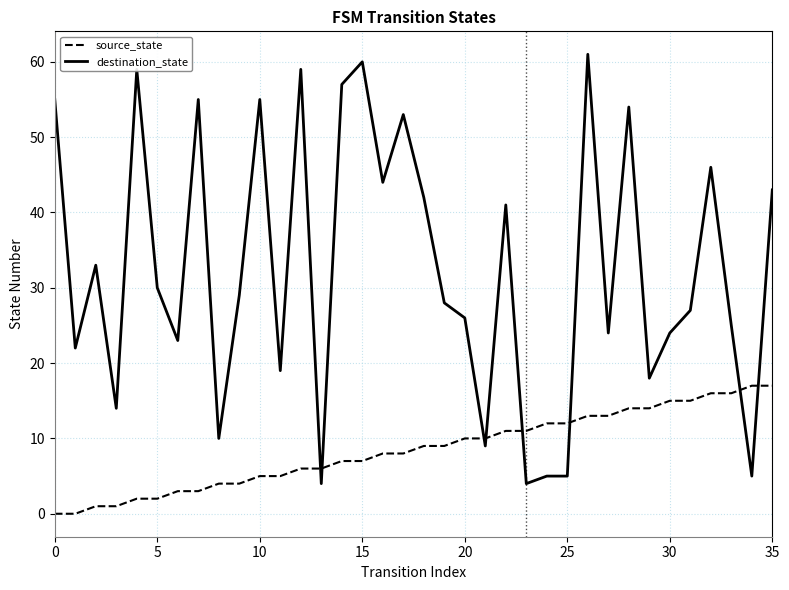

What is the sum of all source_state values?

306